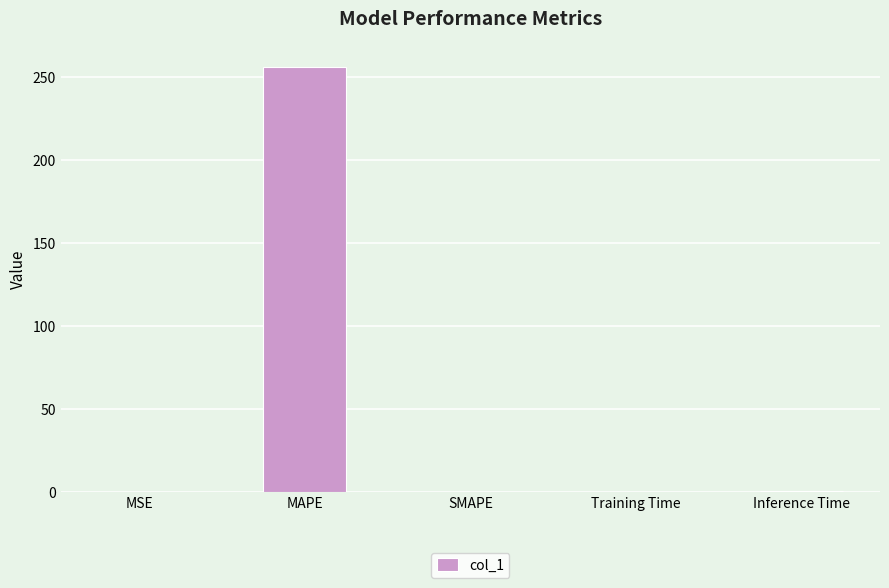

What is the maximum value shown in the chart?

256.0